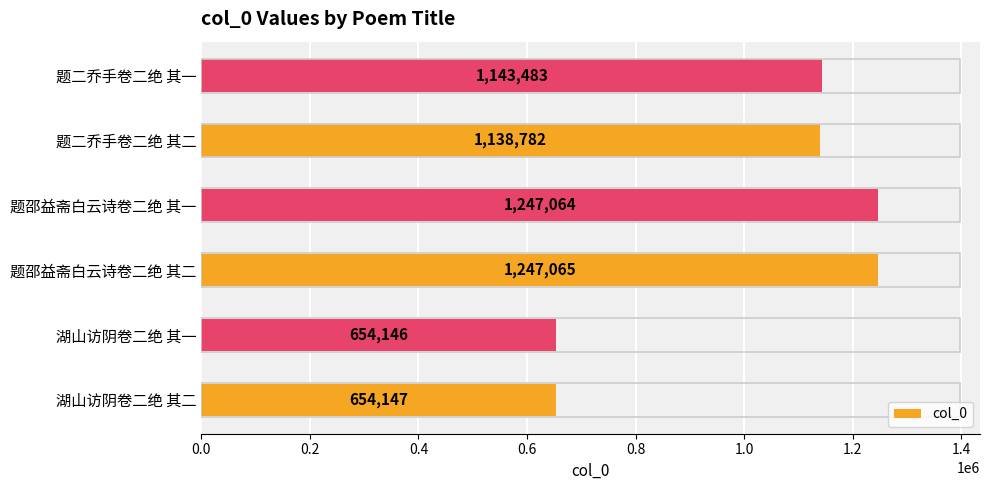

Reading top to bottom, transcribe all the data shown in this chart.

题二乔手卷二绝 其一=1143483	题二乔手卷二绝 其二=1138782	题邵益斋白云诗卷二绝 其一=1247064	题邵益斋白云诗卷二绝 其二=1247065	湖山访阴卷二绝 其一=654146	湖山访阴卷二绝 其二=654147